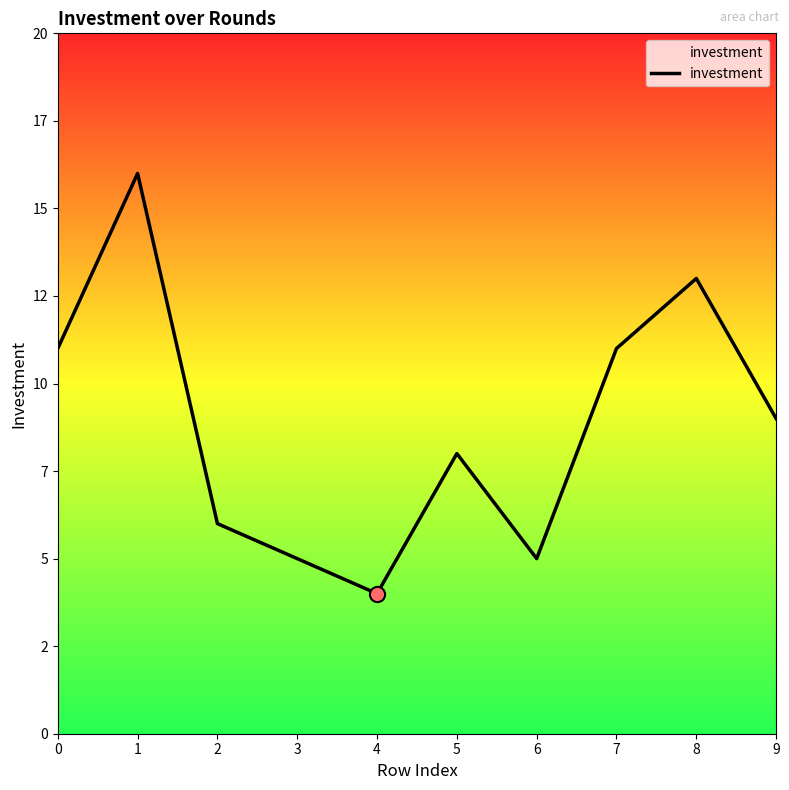

Which has a higher value, 0 or 8?

8